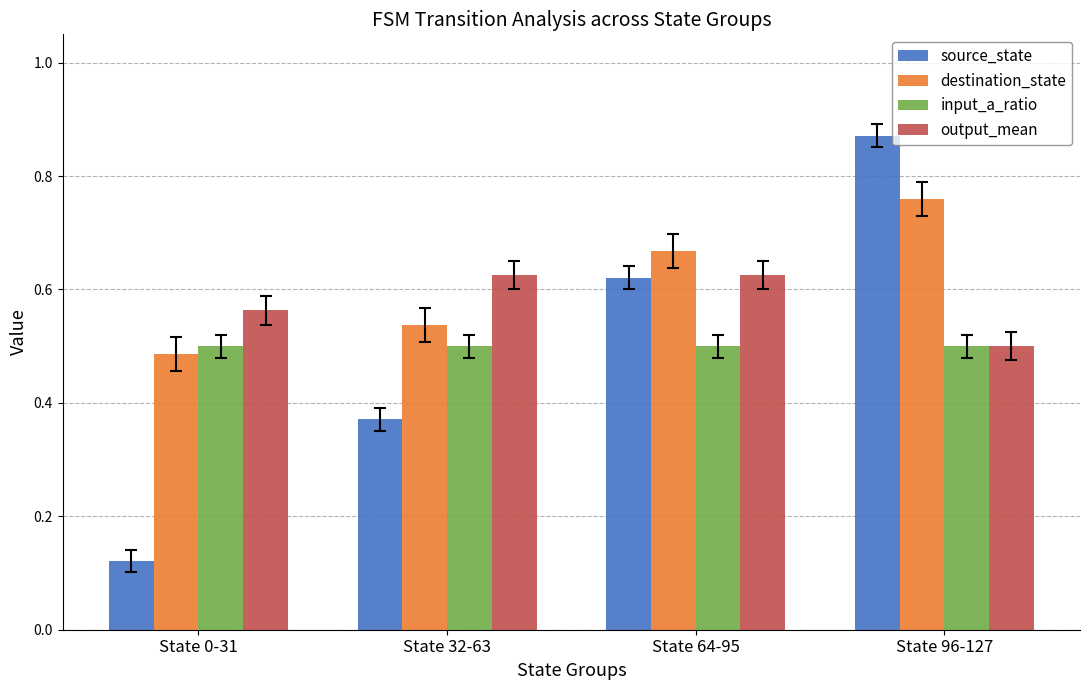

Rank the categories by source_state value from lowest to highest.

State 0-31, State 32-63, State 64-95, State 96-127